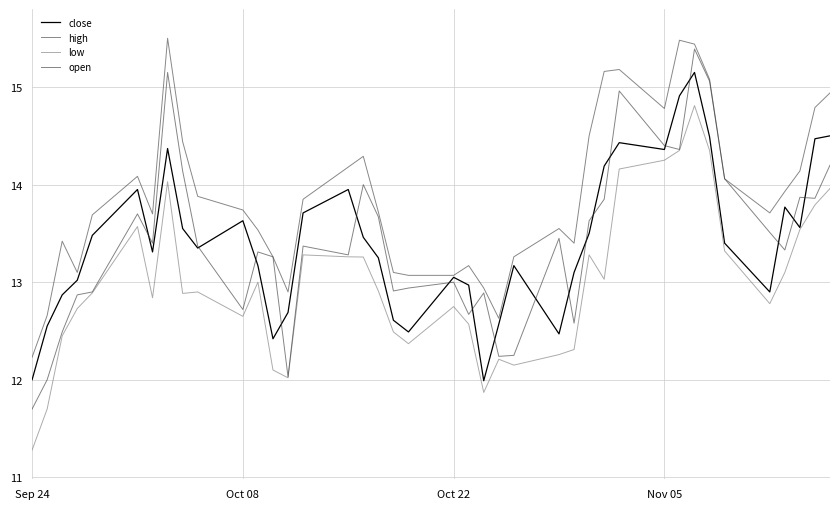

Which series has the widest spread of values?

open